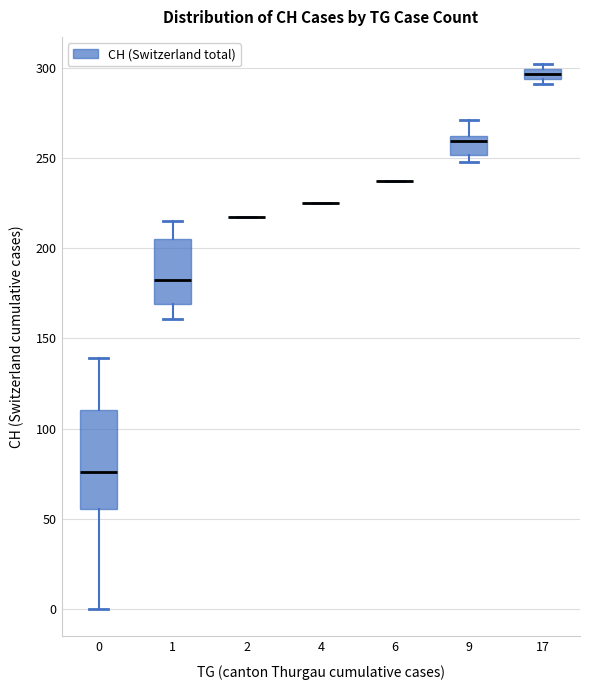

Comparing the boxes themselves (not the whiskers), which one is the tallest?

0